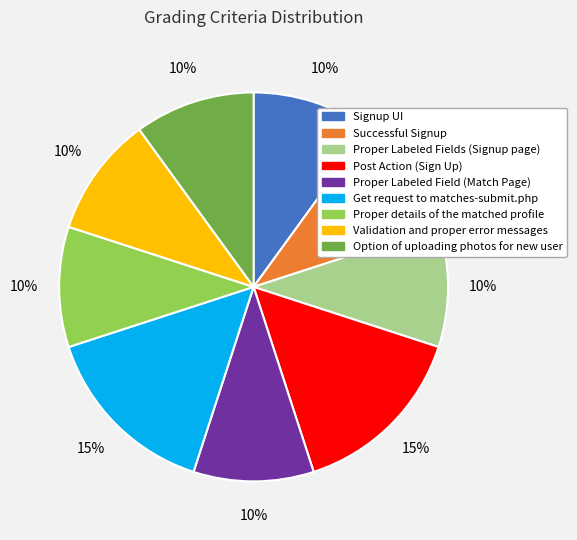

Combined, do Validation and proper error messages and Successful Signup account for over 50%?

No